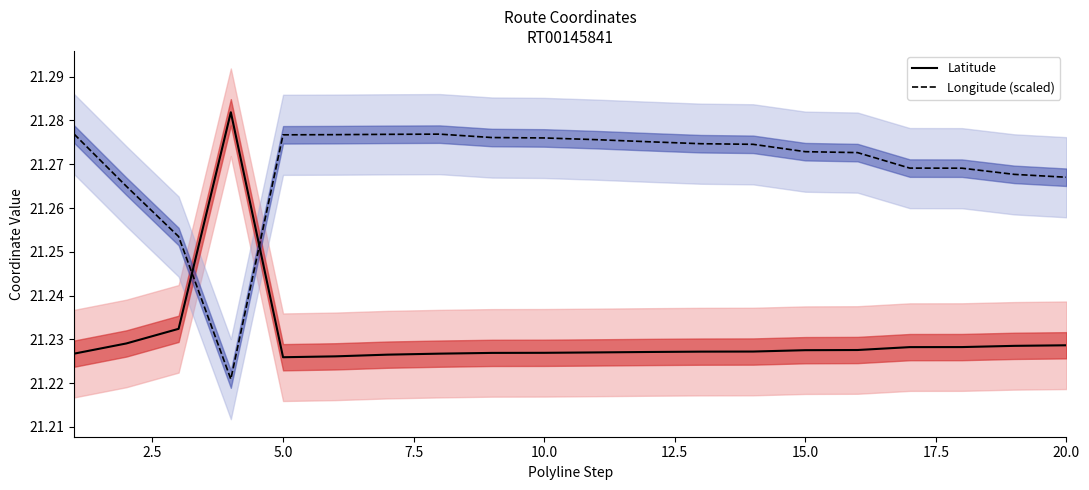

Which series has the largest total across all categories?

Longitude (scaled)